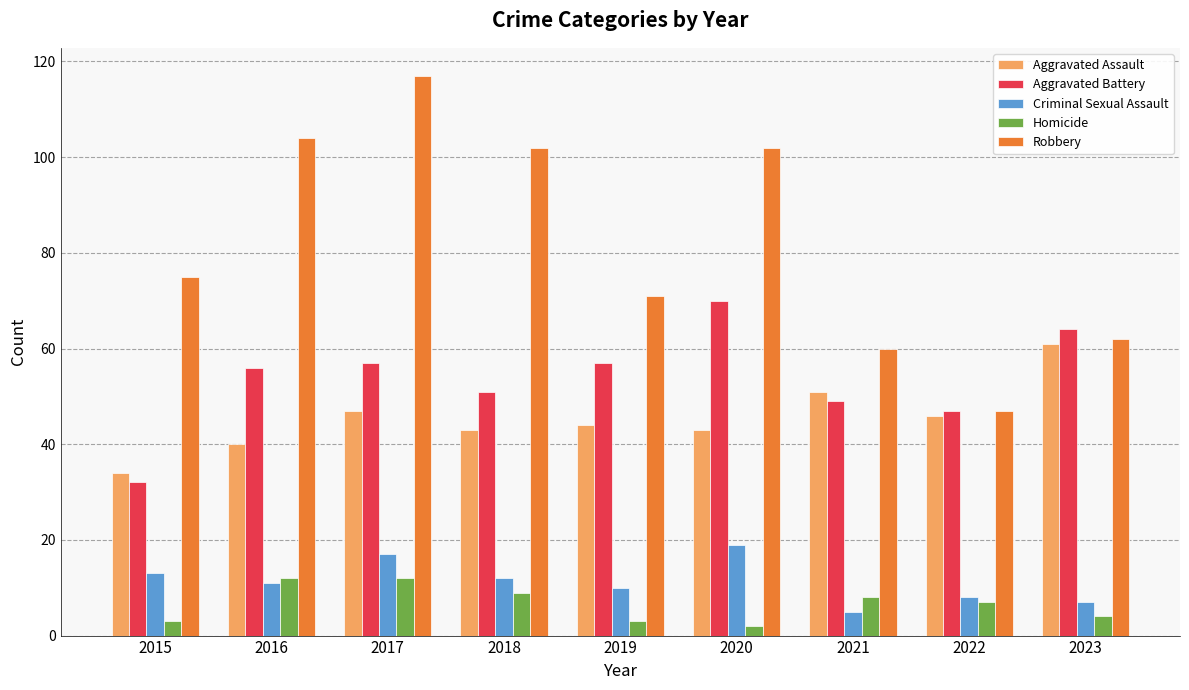

Which label corresponds to the largest value in the chart?

2017